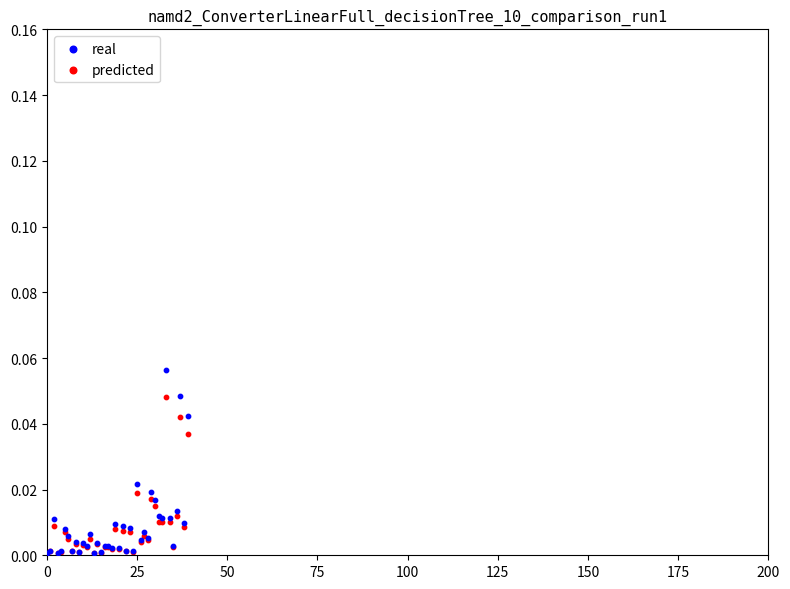

What are all the series names shown in the legend?

real, predicted